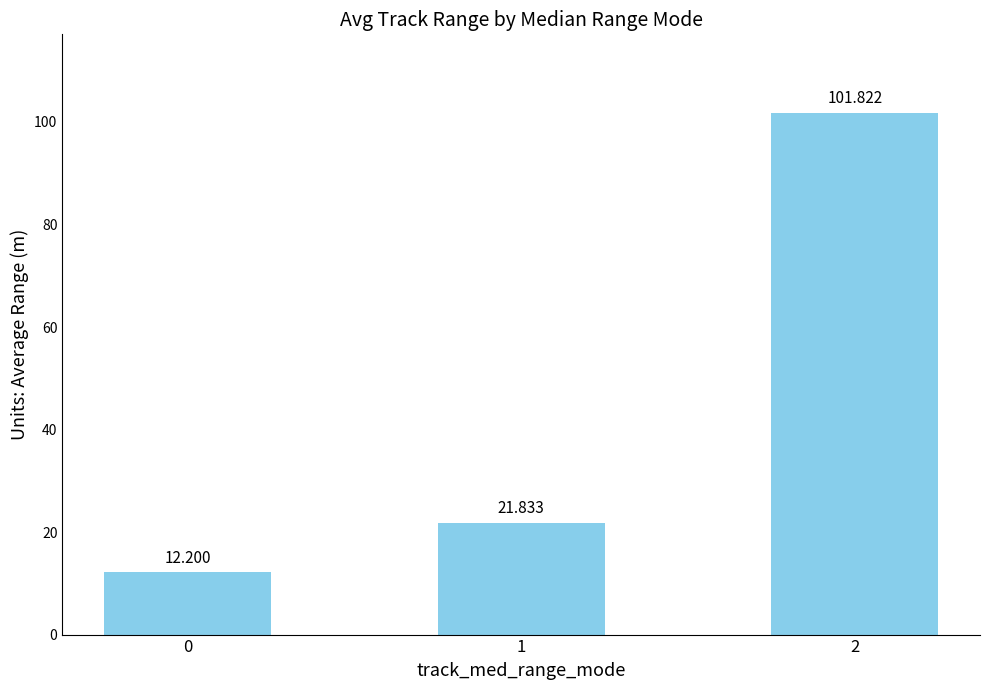

Are the bars grouped side by side (vs. stacked)?

No